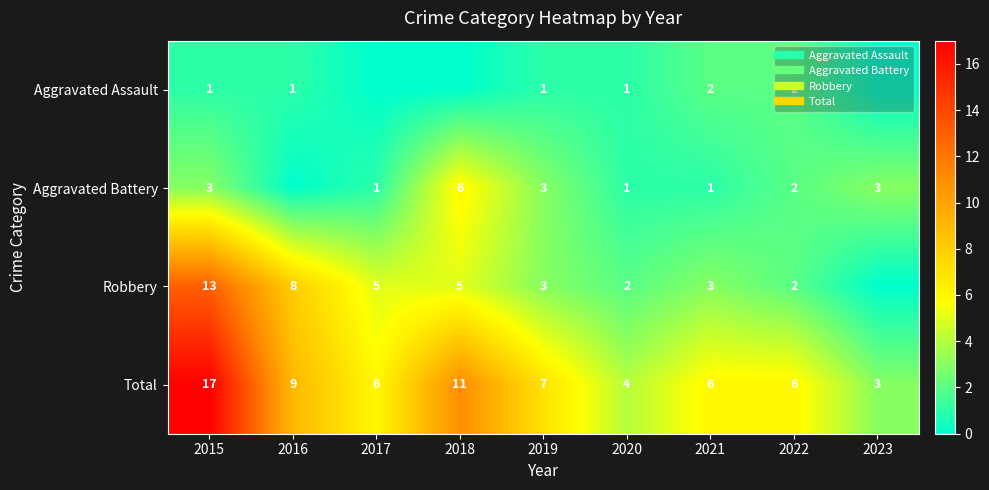

Is the value of Aggravated Battery at 2016 greater than the value of Robbery at 2016?

No